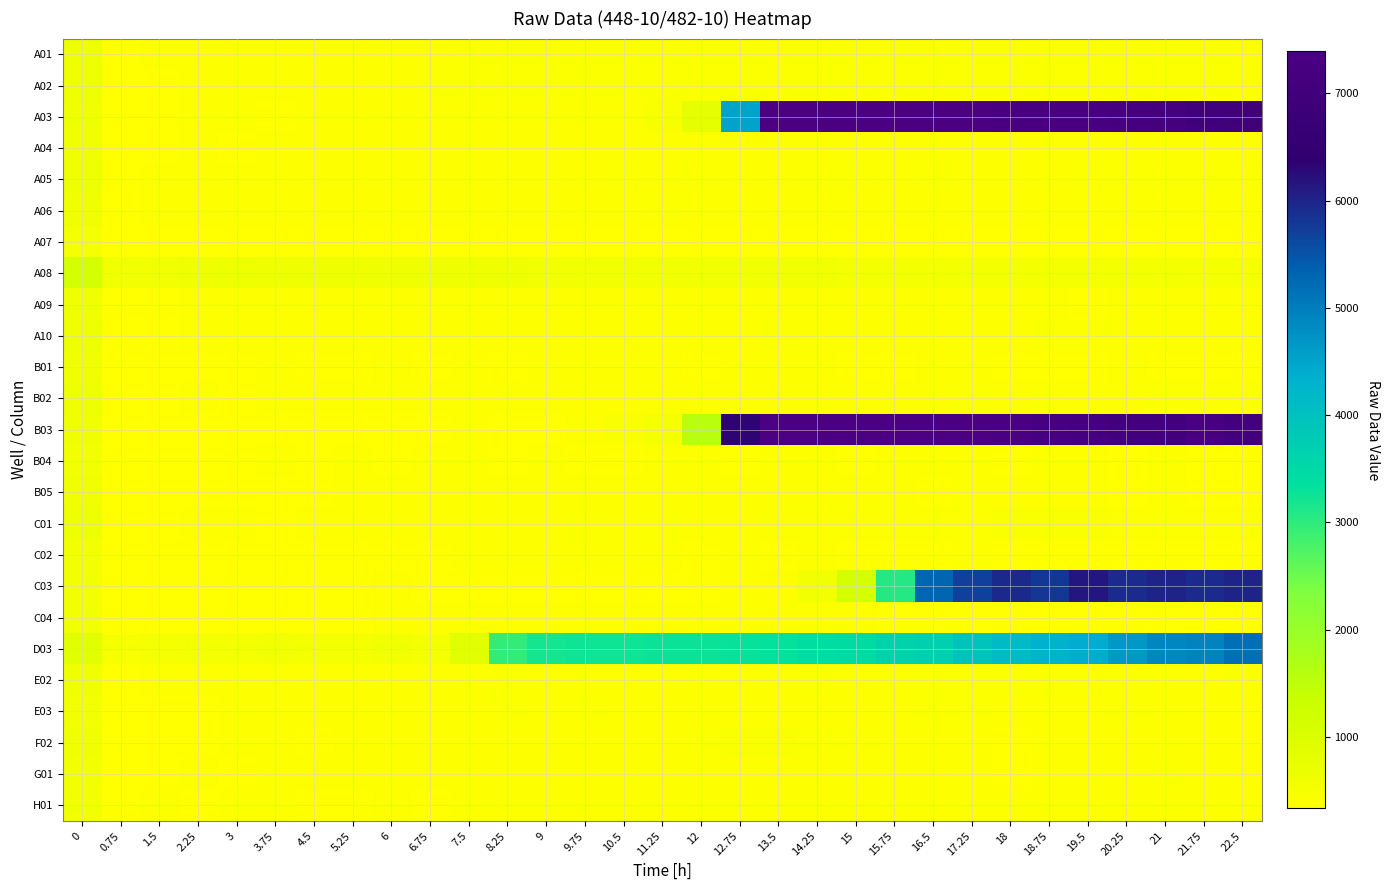

What is the spread (max minus min) of values at 6?

266